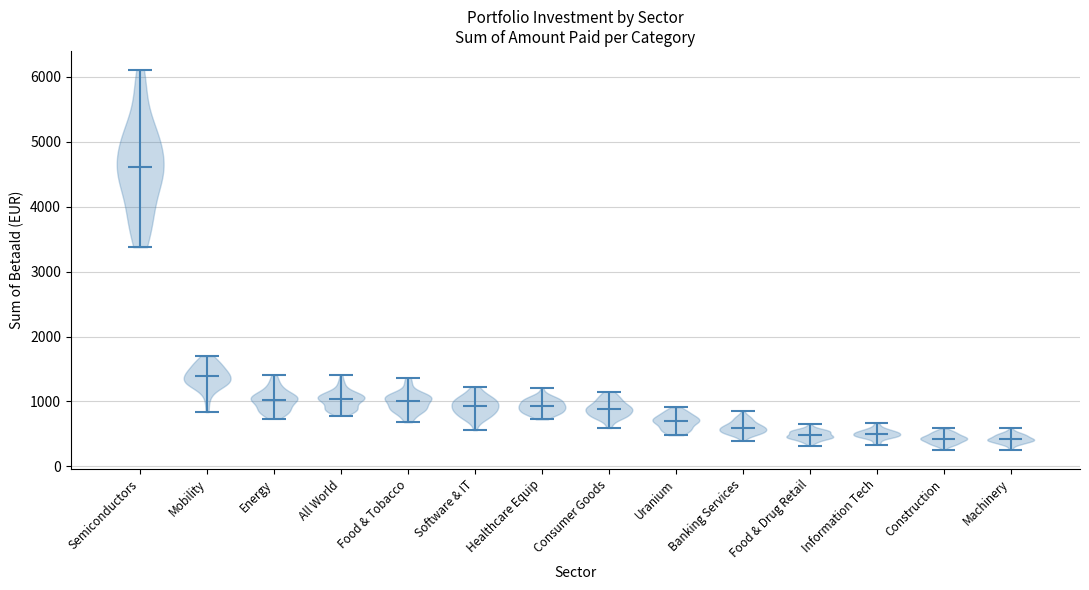

What is the lowest point the violin for Healthcare Equip reaches on the y-axis? The values are not printed on the chart, so give them approximately, as read against the axis.

700